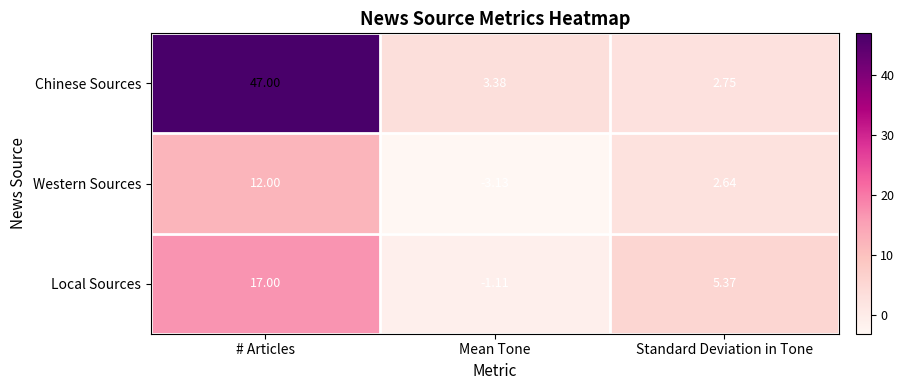

List the series in order of their peak value, lowest first.

Western Sources, Local Sources, Chinese Sources